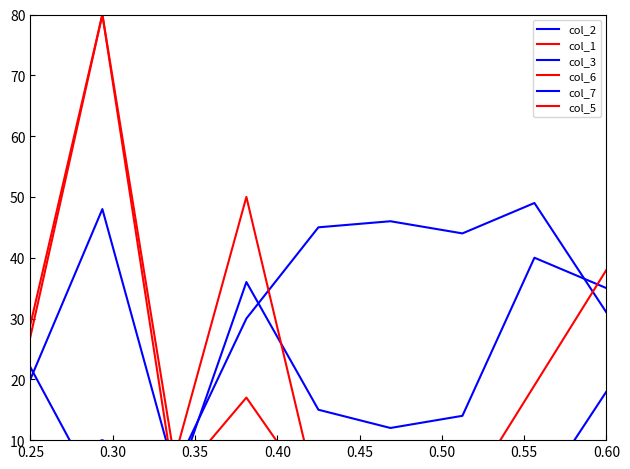

How many series are shown in this chart?

6